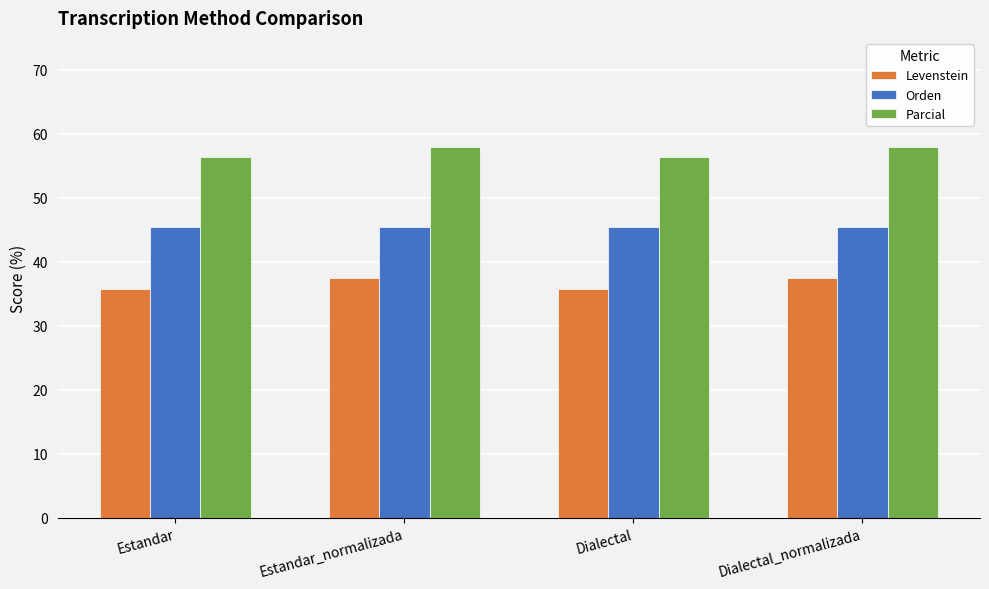

The value of Parcial at Dialectal_normalizada is 97.7. True or false?

False